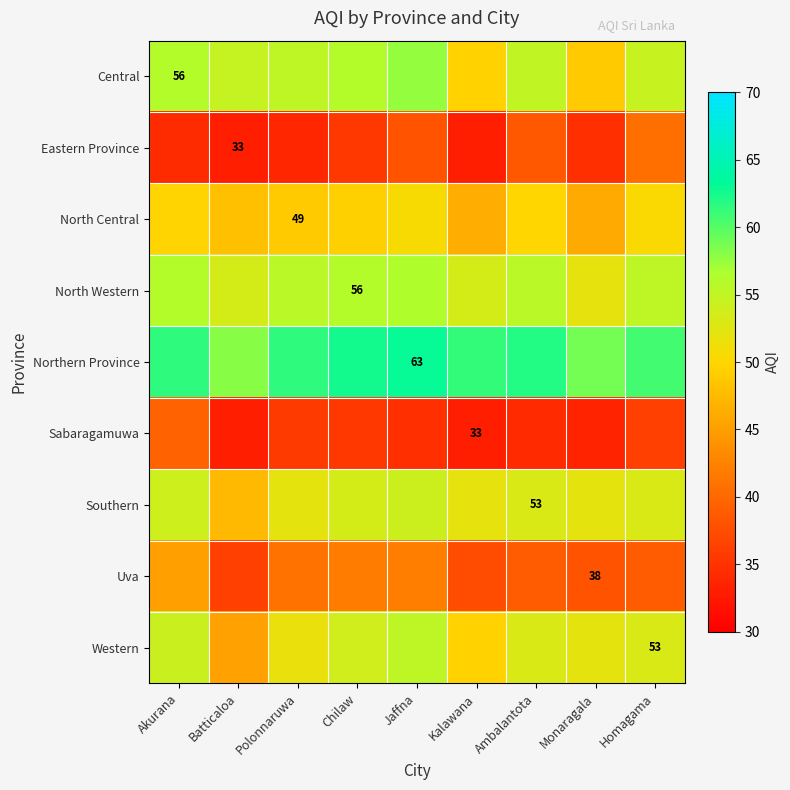

What value does the Central series have at Jaffna?

57.6